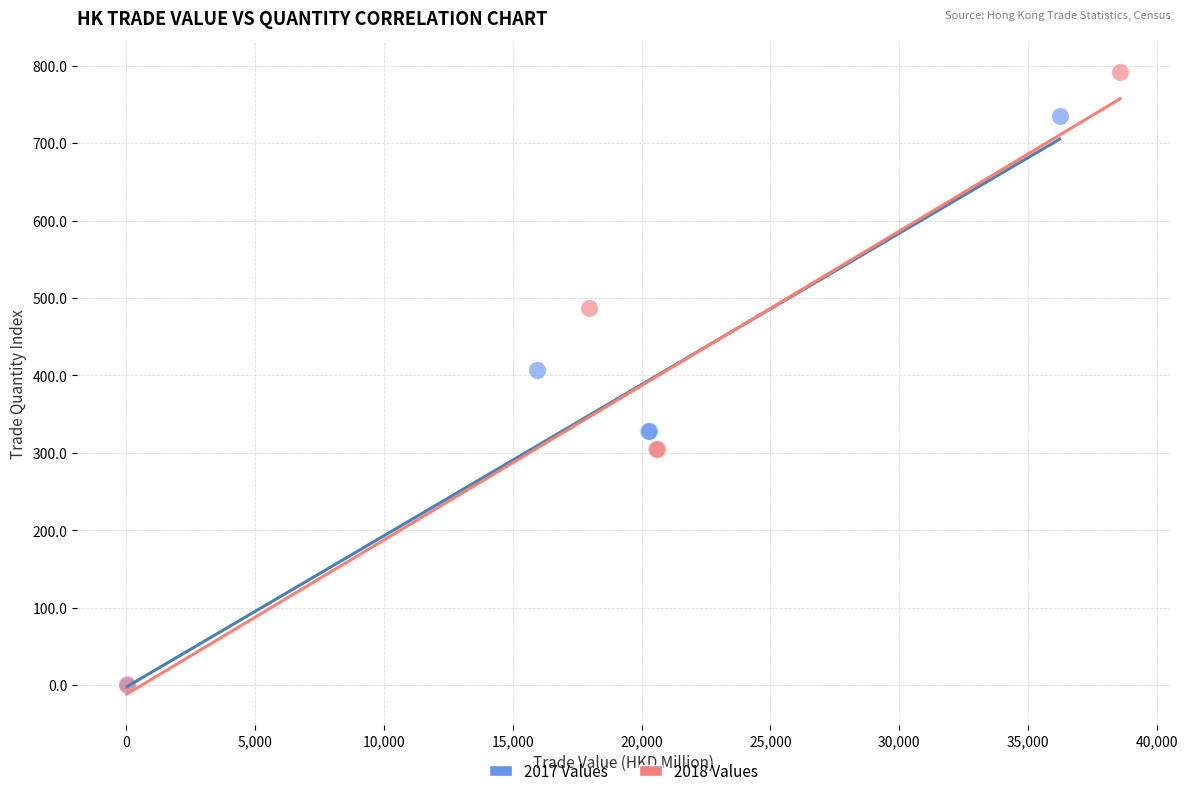

What are all the series names shown in the legend?

2017 Values, 2018 Values